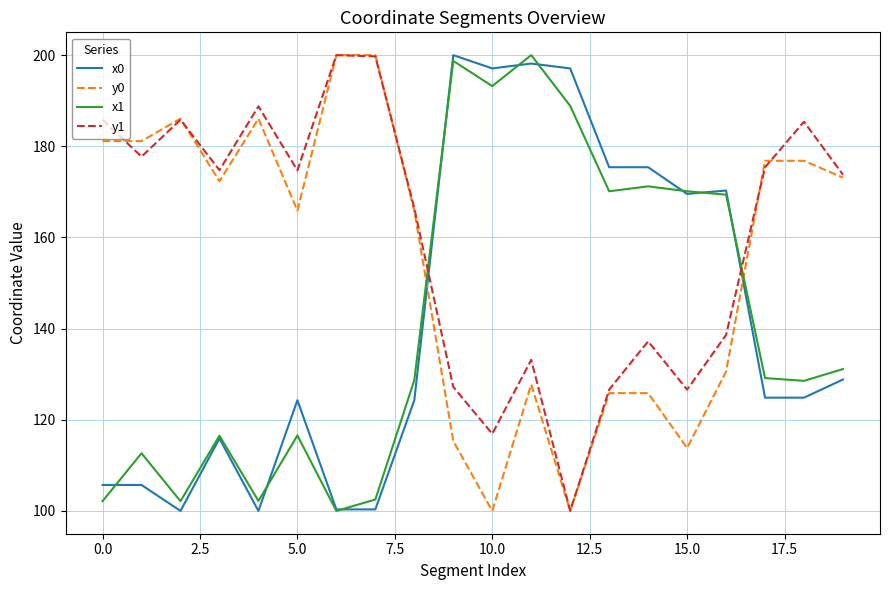

After their last crossing, which series has the higher values: x1 or y0?

y0